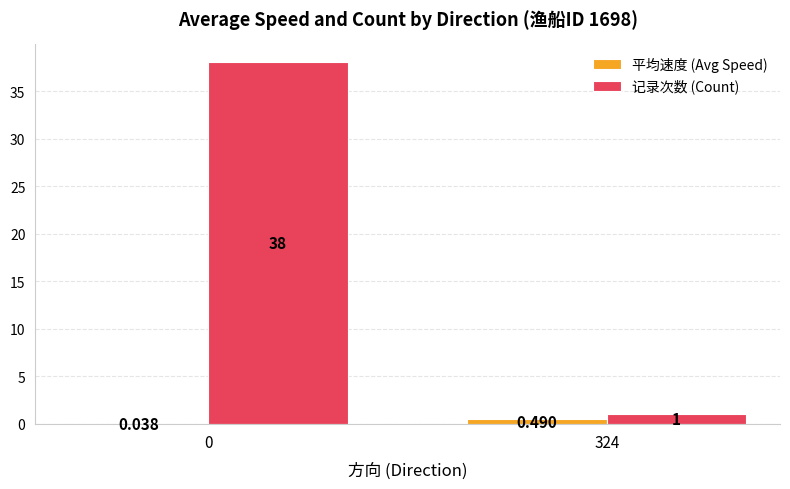

Between 0 and 324, which series saw the biggest shift?

记录次数 (Count)